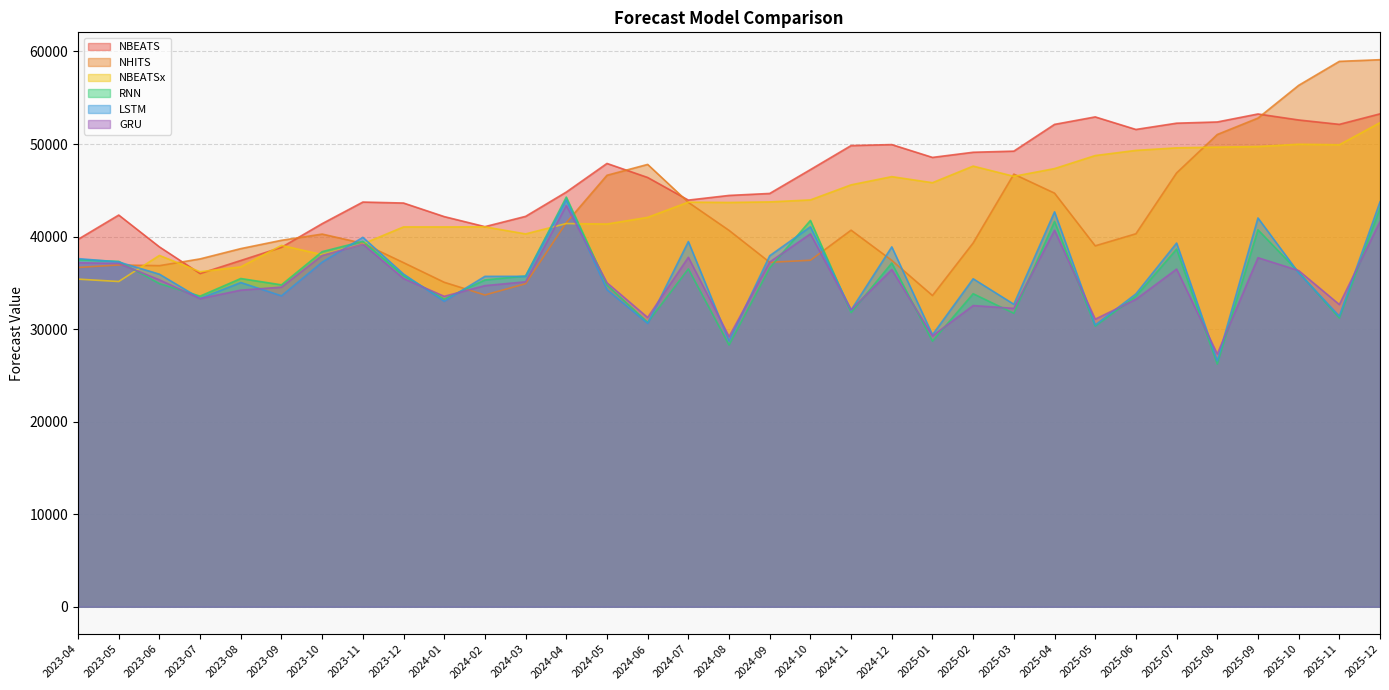

Which series changed the most between 2025-03 and 2025-05?

NHITS